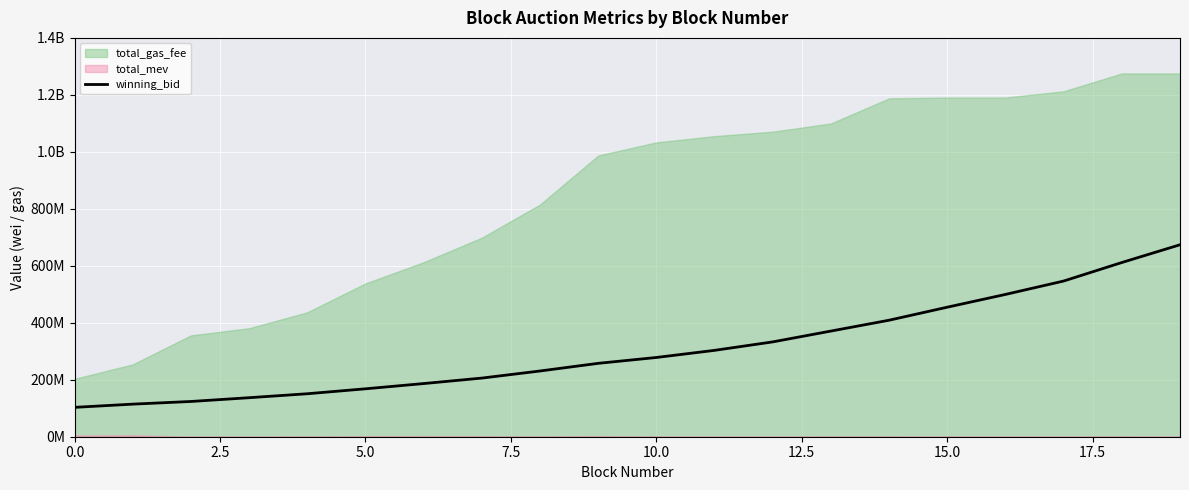

Reading right to left, what are all the values shown in this chart?

673826111.1	611500115.9	546488588.2	499488768.6	454678495.8	408967889.1	370881820.9	332863132.5	303172691.6	278160421.1	257579550.5	230720363.0	205819367.1	186602745.7	168175769.0	150834766.6	136932535.0	123728548.6	114386764.6	103052292.0